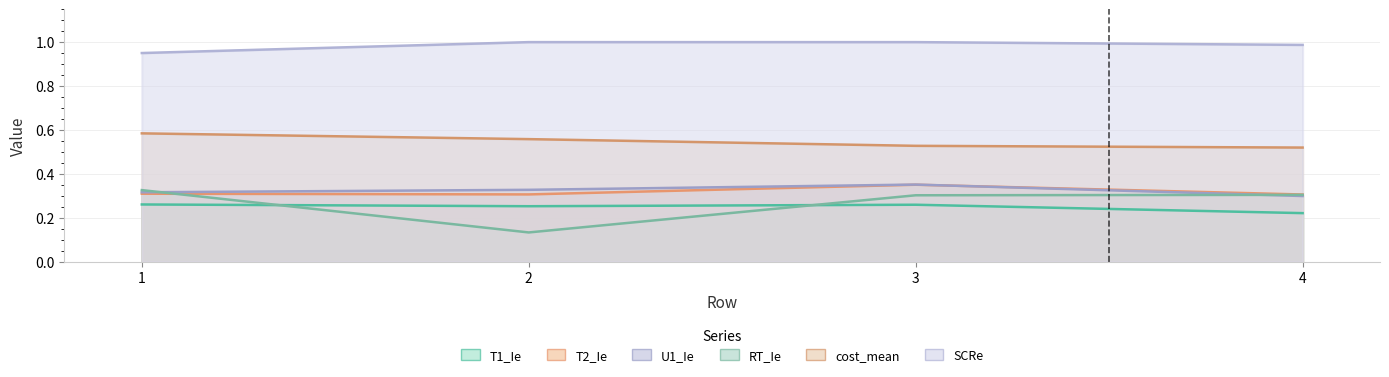

Is it true that T2_Ie equals 0.3 at 4?

True